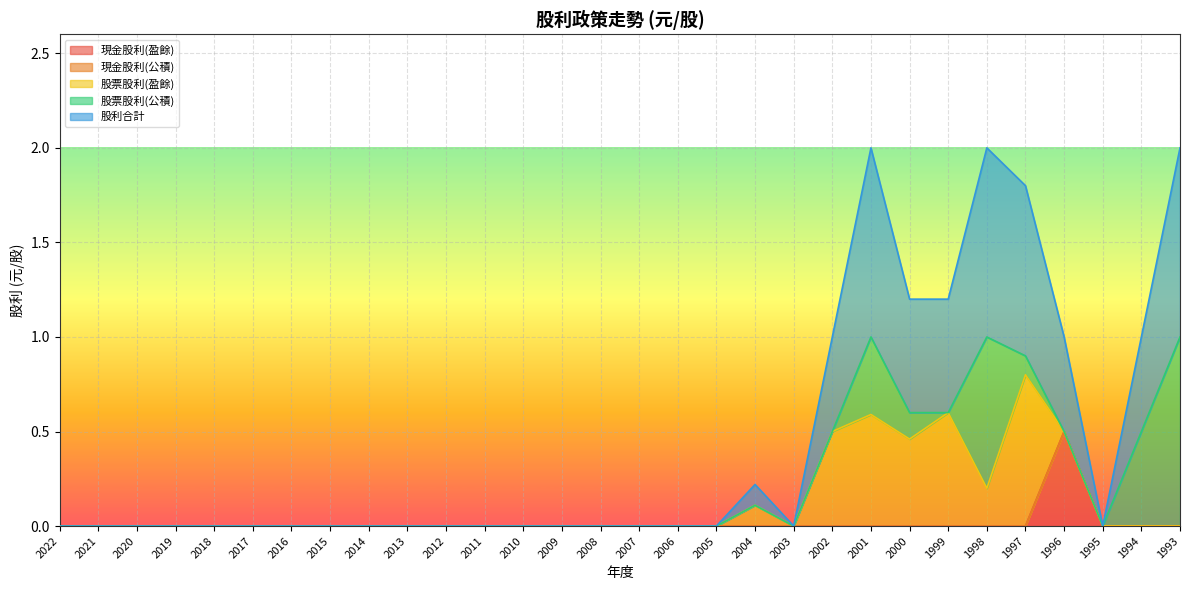

What are all the series names shown in the legend?

現金股利(盈餘), 現金股利(公積), 股票股利(盈餘), 股票股利(公積), 股利合計